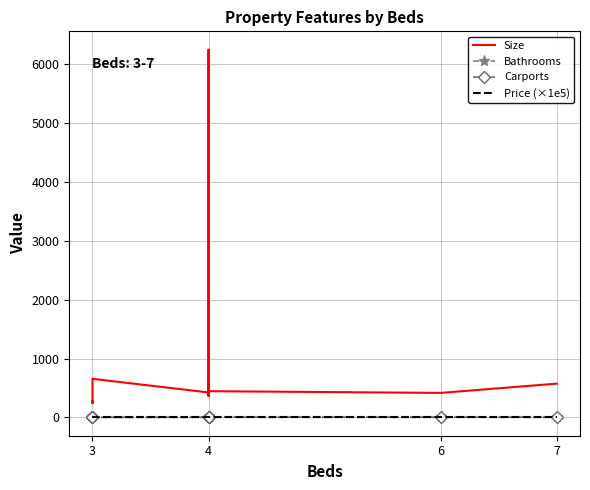

Between 5 and 11, which series saw the biggest shift?

Size